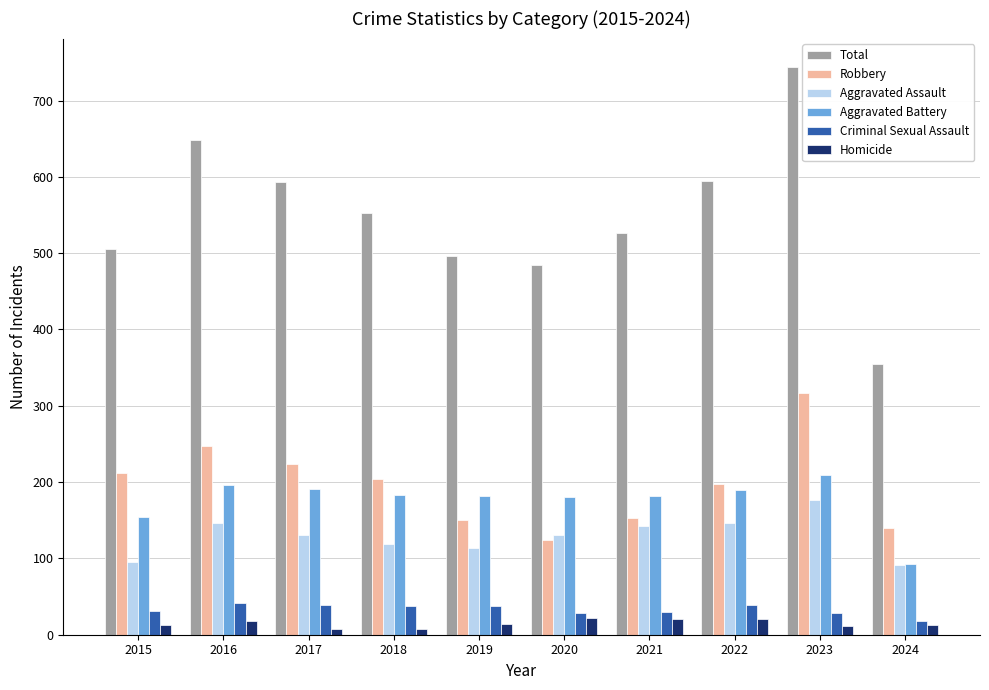

Read the Homicide value at 2019.

14